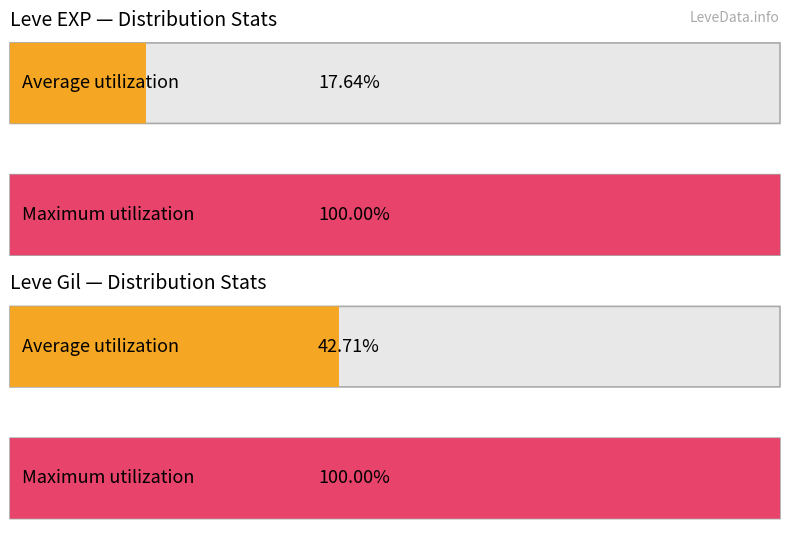

True or false: Leve EXP has a value of 5 at Grilled Carp.

False